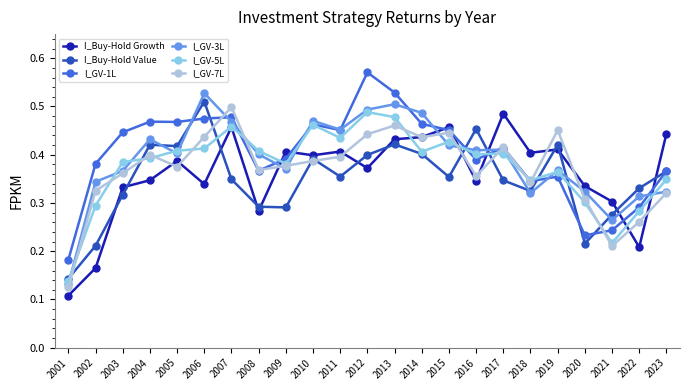

What is the total value across all series at 2006?

2.7